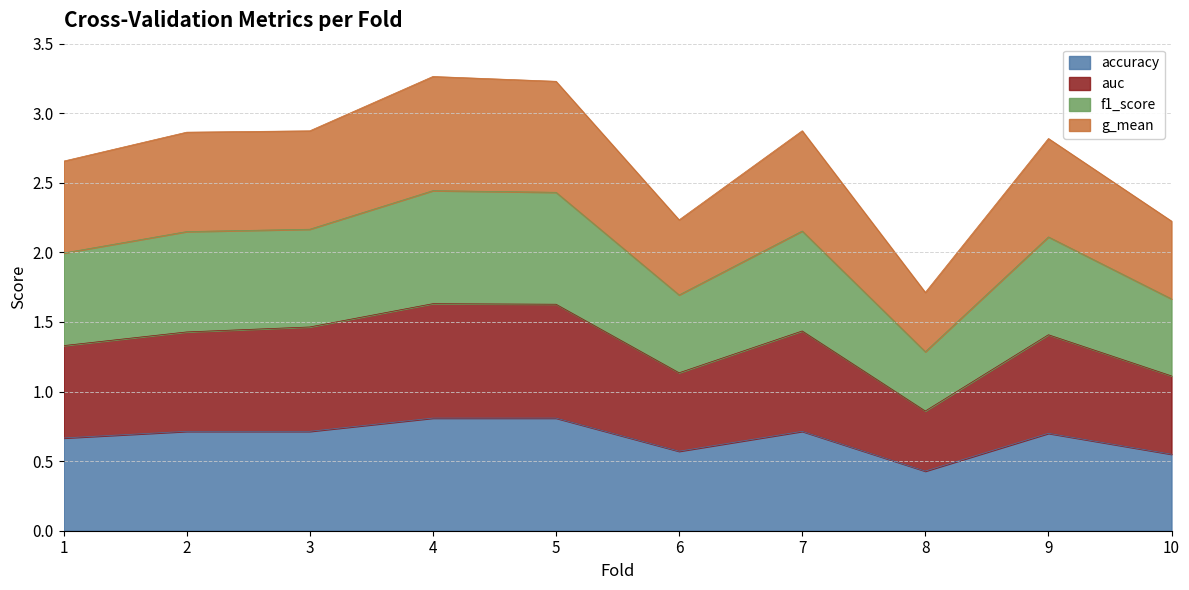

Where is accuracy nearest to the value 0?

8